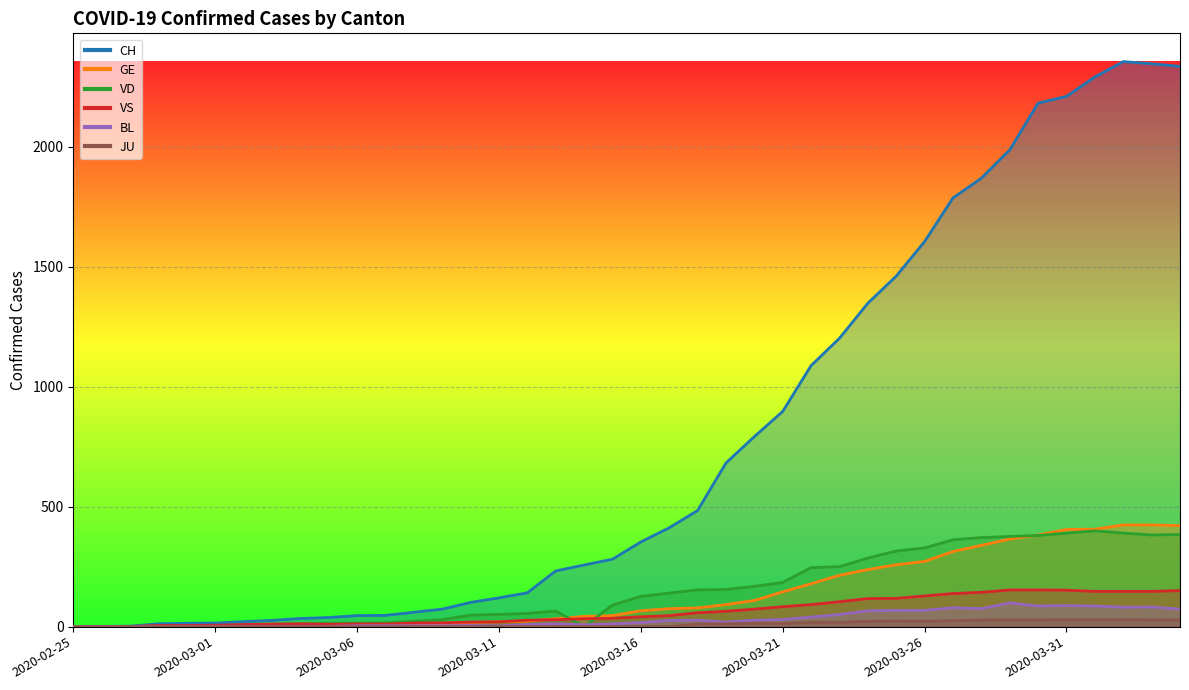

Where do VD and VS first cross each other?

2020-03-04 and 2020-03-05